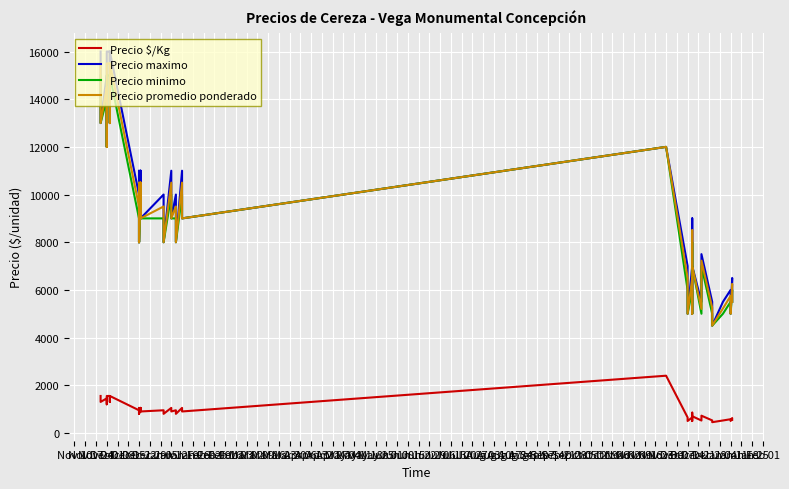

What is the difference between the maximum and minimum values in the Precio promedio ponderado series?

11000